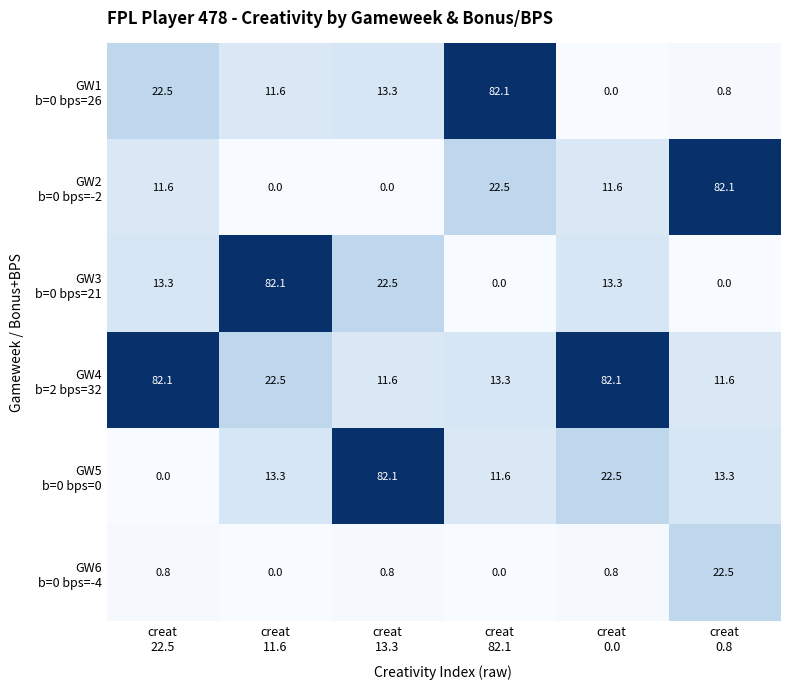

What is the spread (max minus min) of values at creat
11.6?

82.1